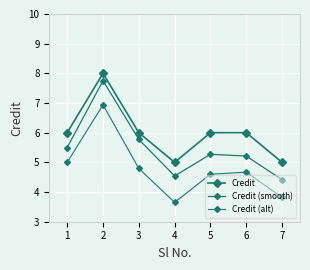

What is the value of the Credit (alt) point at the 3rd from the left?

4.8